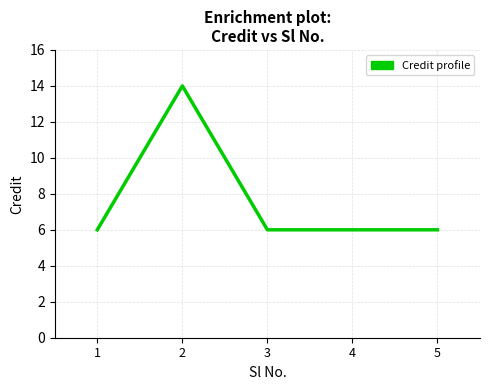

The chart shows a value of 10 at 4. True or false?

False